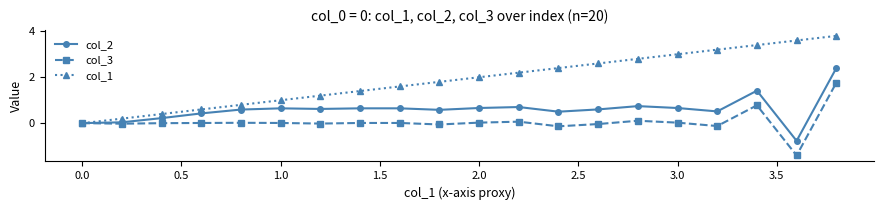

What is the smallest value displayed?

-1.4